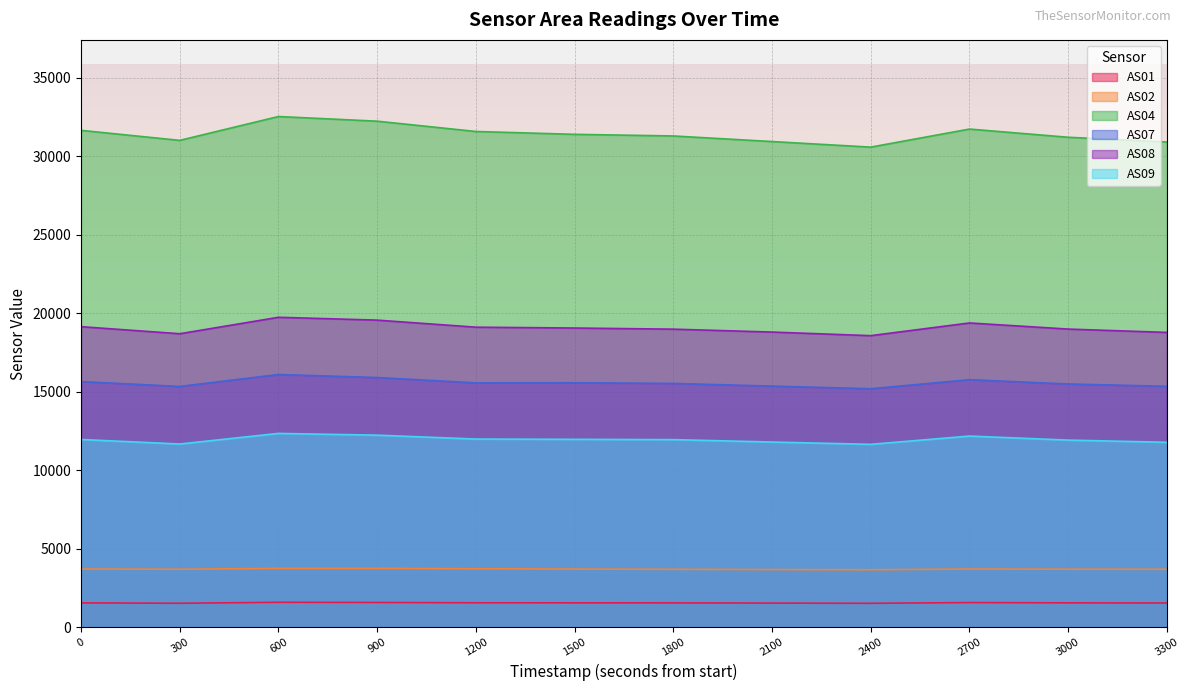

The AS08 series shows 7563 at 3000. True or false?

False